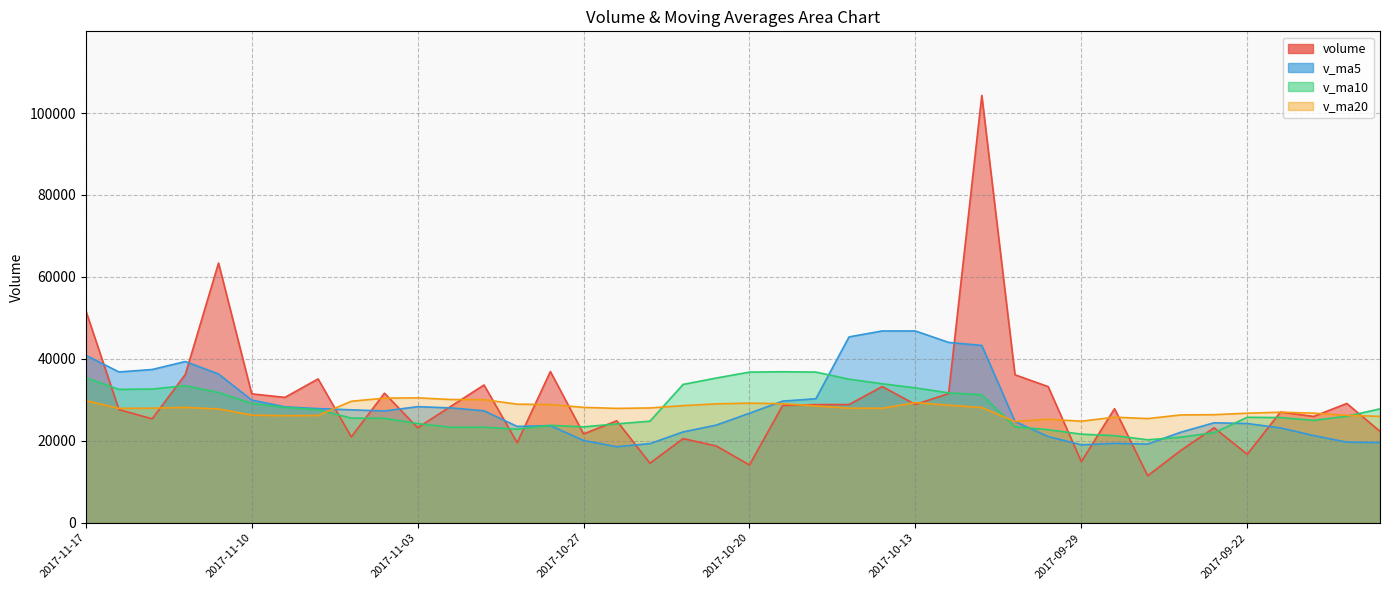

What is the average value of the volume_line series?

29496.7